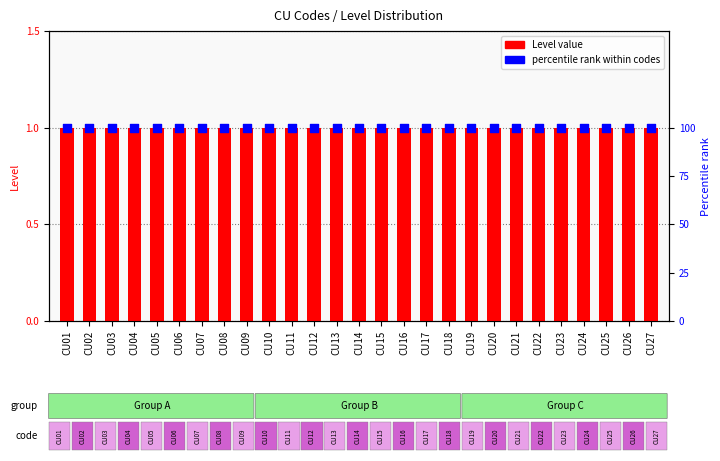

Which series has the largest total across all categories?

percentile rank within codes